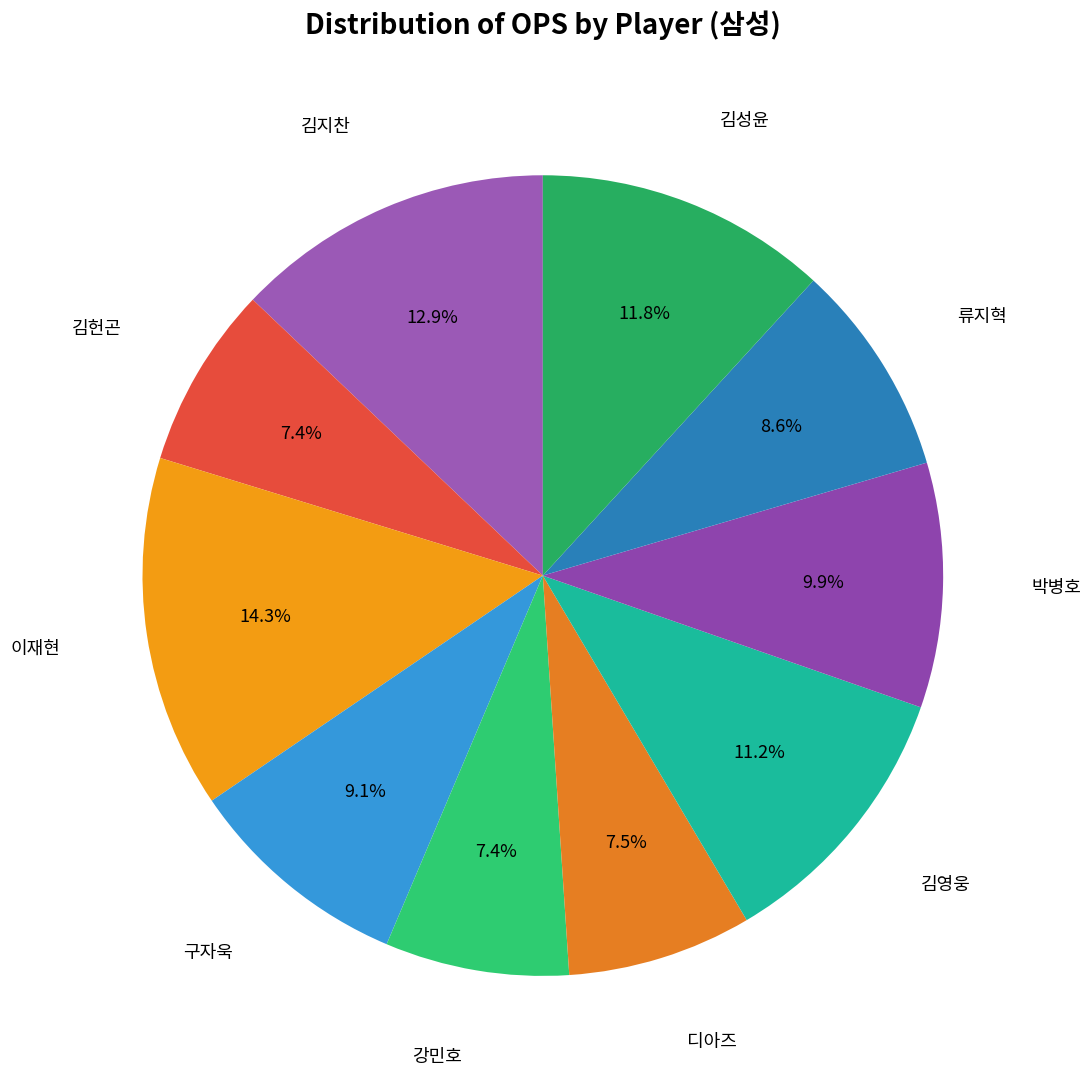

To the nearest percent, what is the difference between the largest and smallest slice percentages?

7%